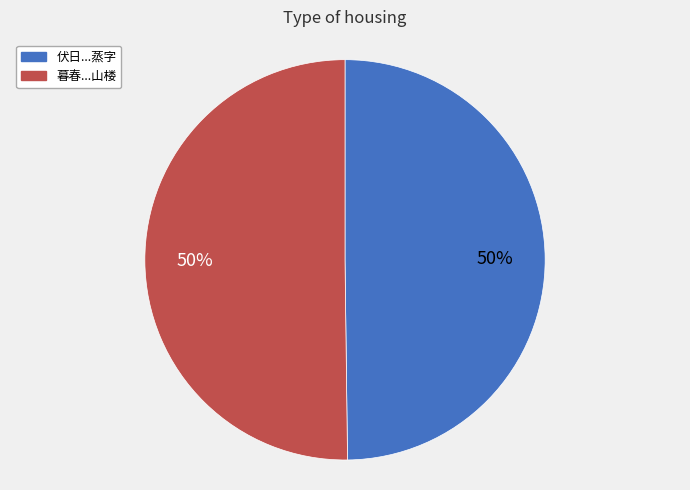

How many segments does this pie chart have?

2